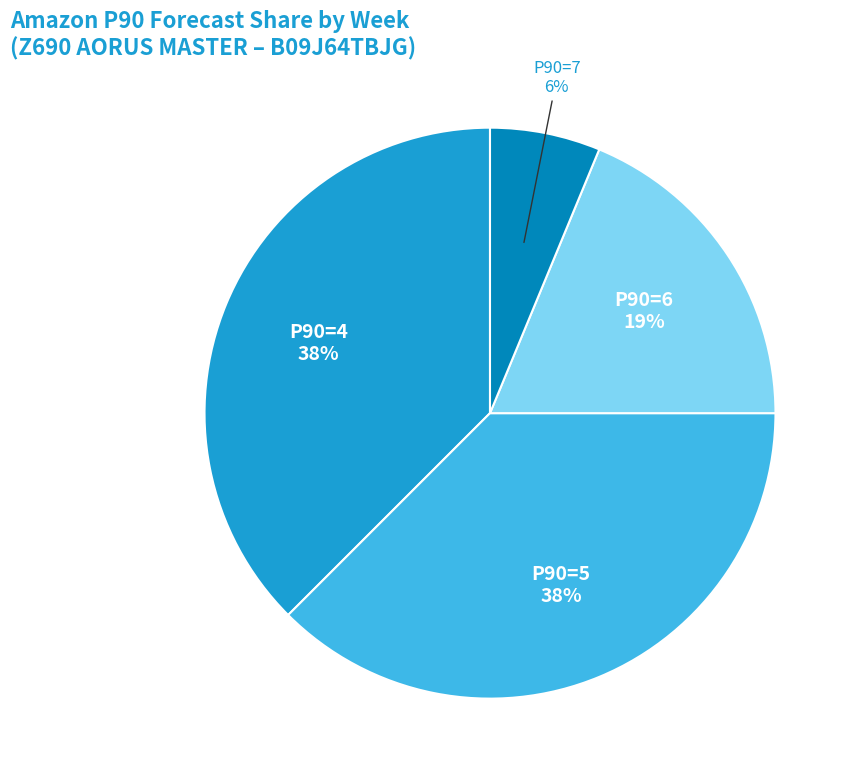

Is there any slice that represents more than half of the pie?

No